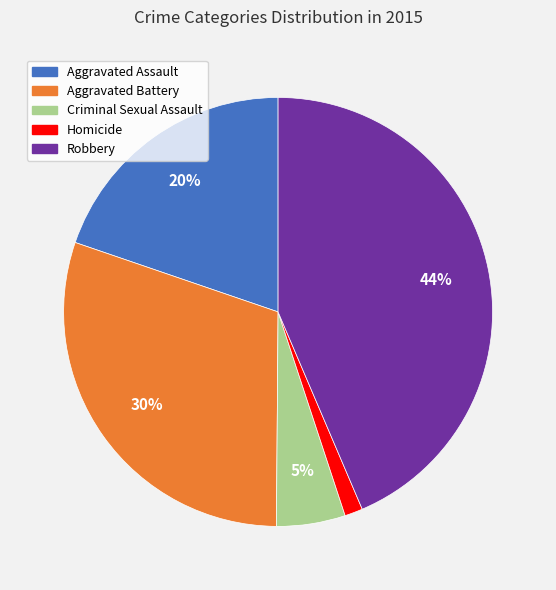

Which has a higher value, Aggravated Assault or Robbery?

Robbery